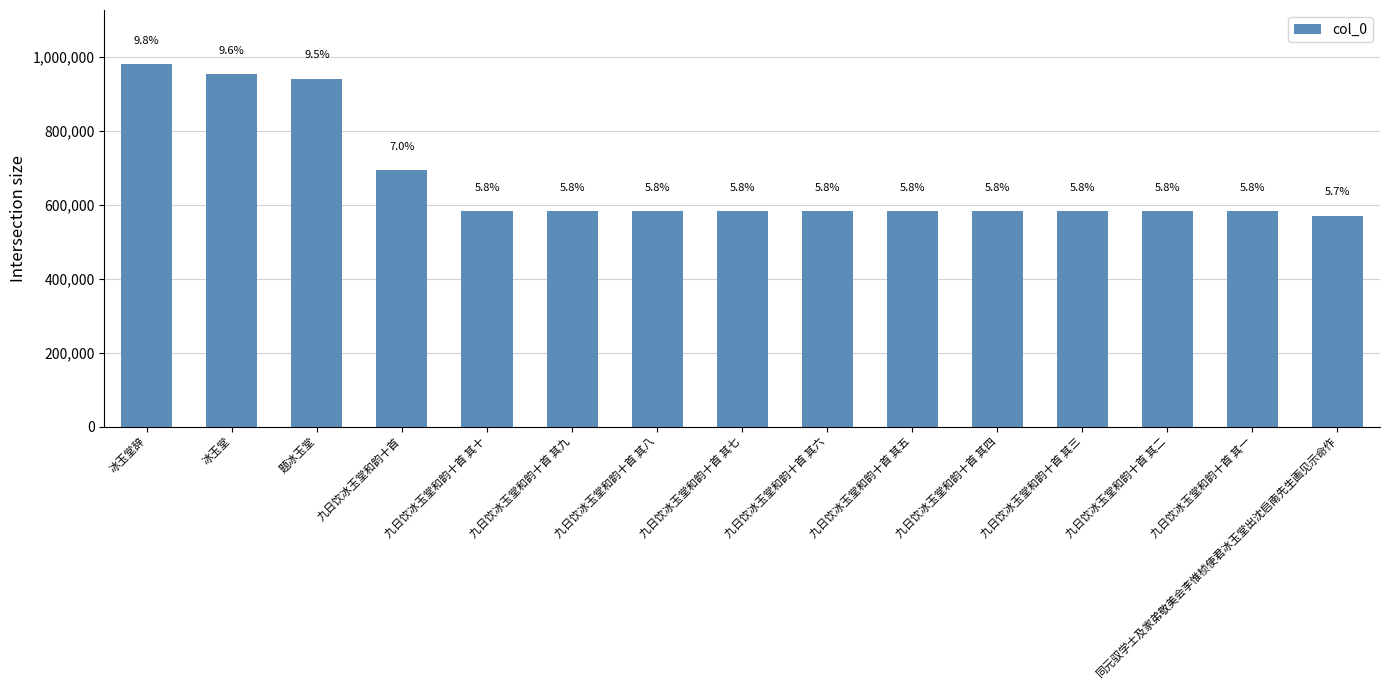

The value at 冰玉堂辞 is 979387. True or false?

True